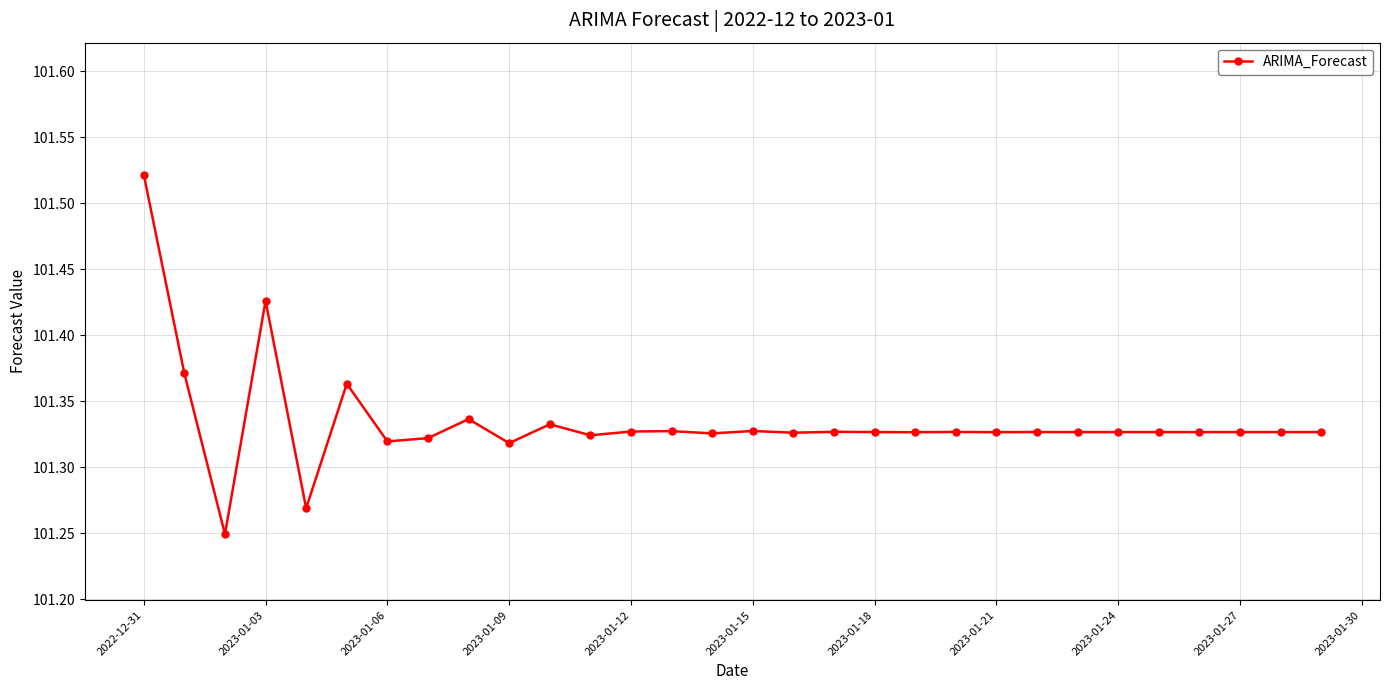

What is the difference between the maximum and minimum values?

0.3